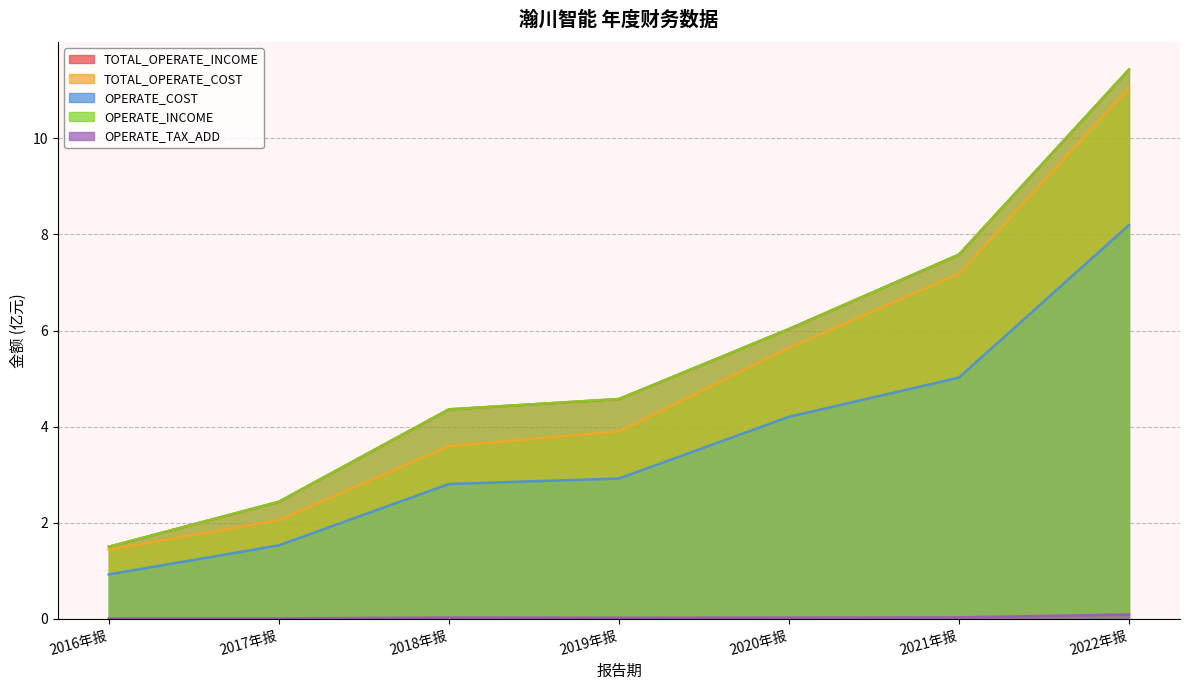

What is the value of the OPERATE_INCOME point at the 1st from the left?

1.5